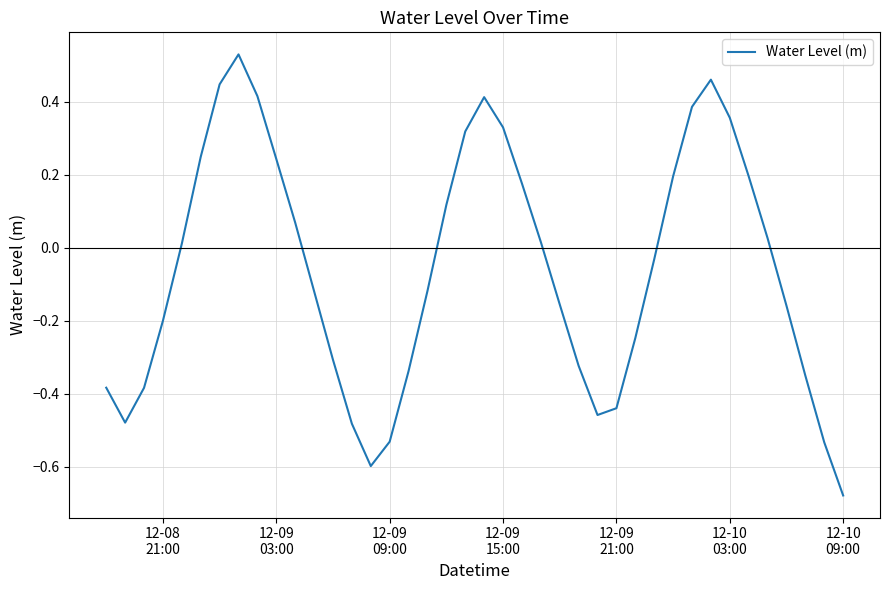

How many values are below 0?

21